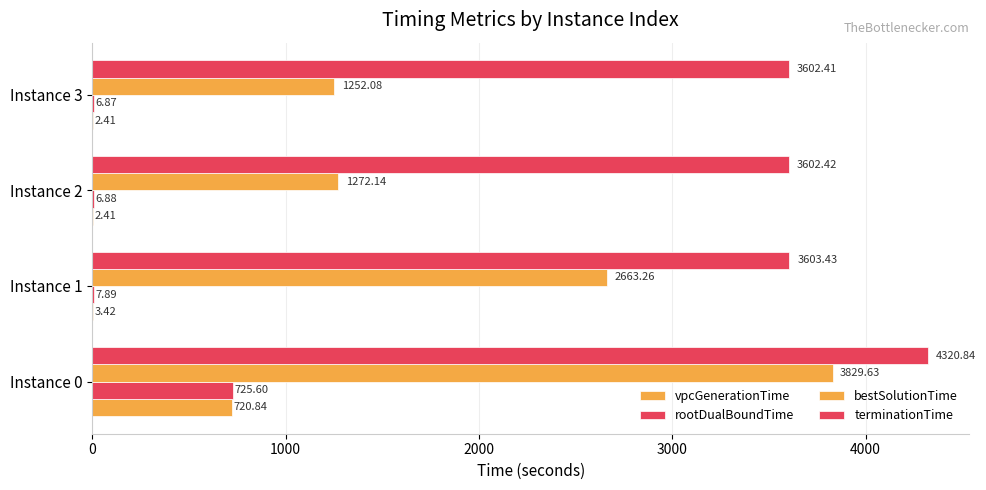

Which series has the largest total across all categories?

terminationTime